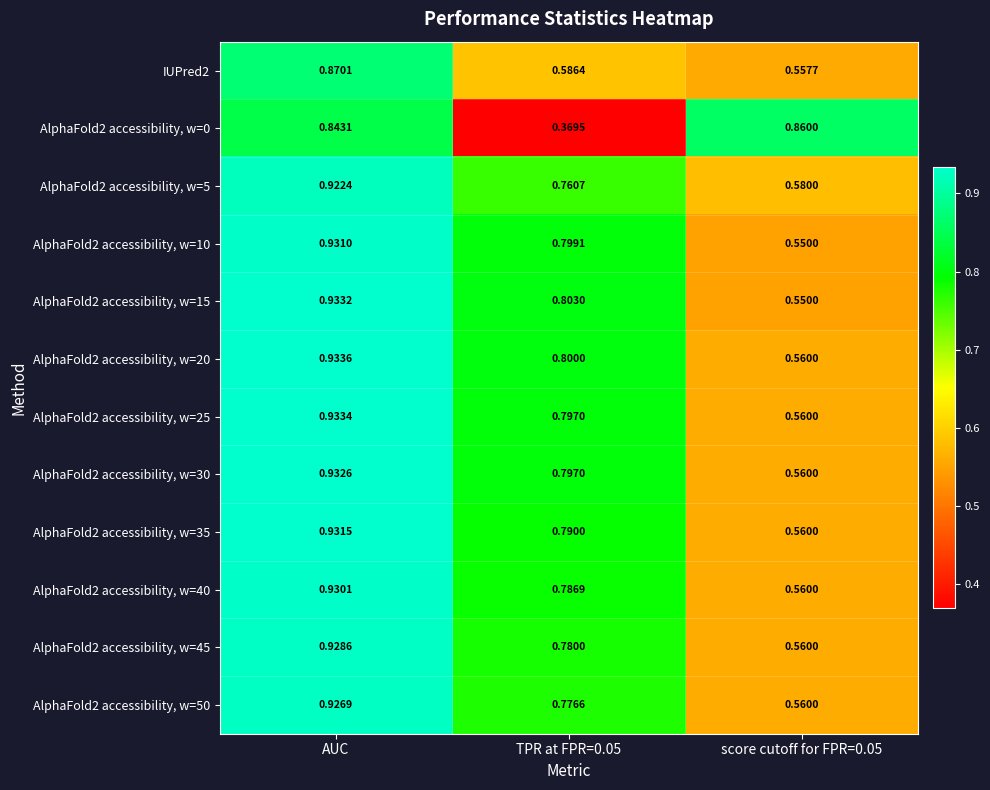

Which label corresponds to the largest value in the chart?

AUC